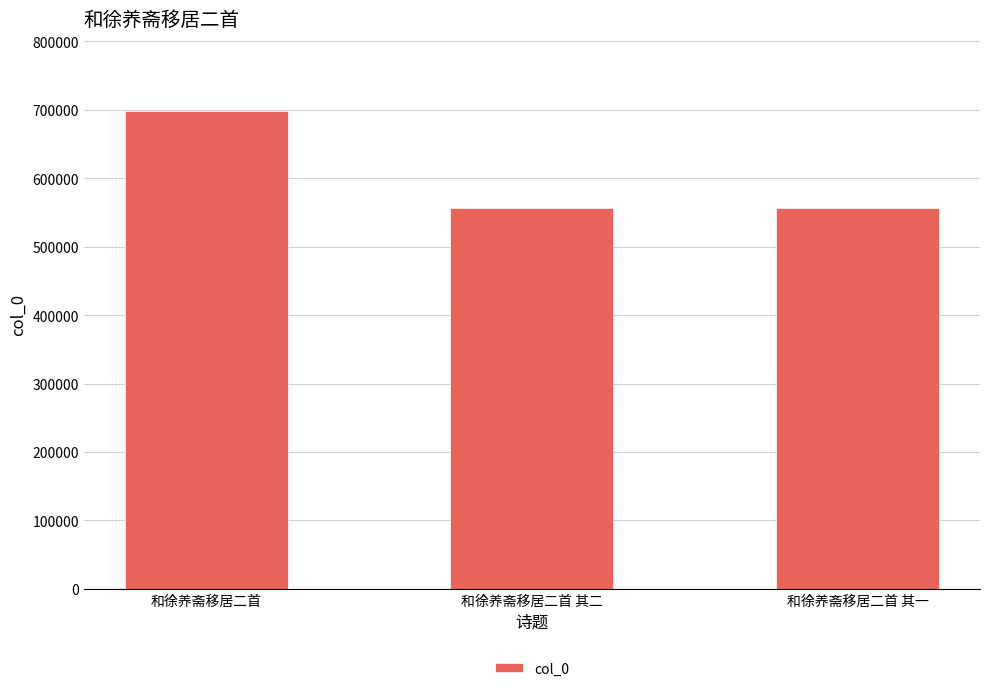

At which category does the chart reach its peak across all series?

和徐养斋移居二首